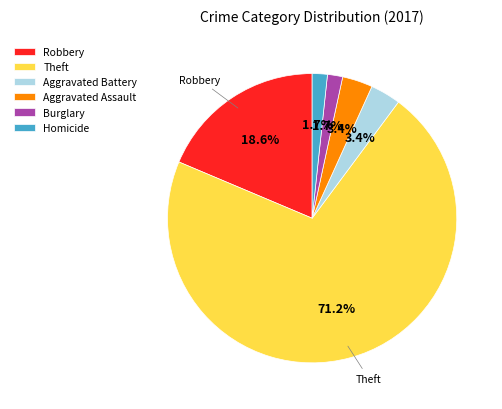

Is there any slice that represents more than half of the pie?

Yes